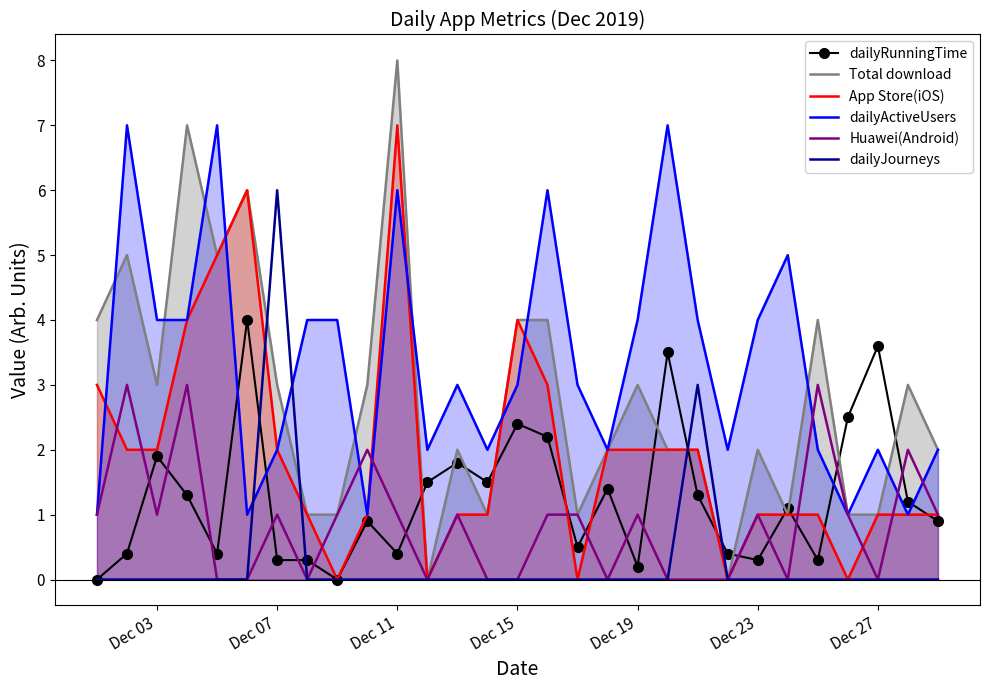

How many times do dailyJourneys and dailyActiveUsers cross each other?

2